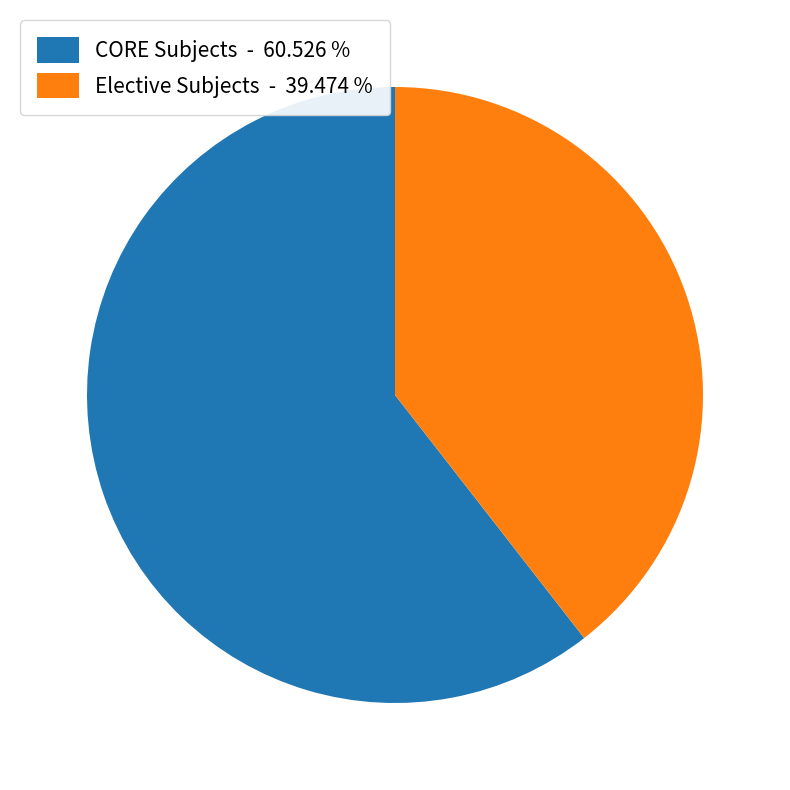

Which slice represents more than half of the pie?

CORE Subjects - 60.526 %